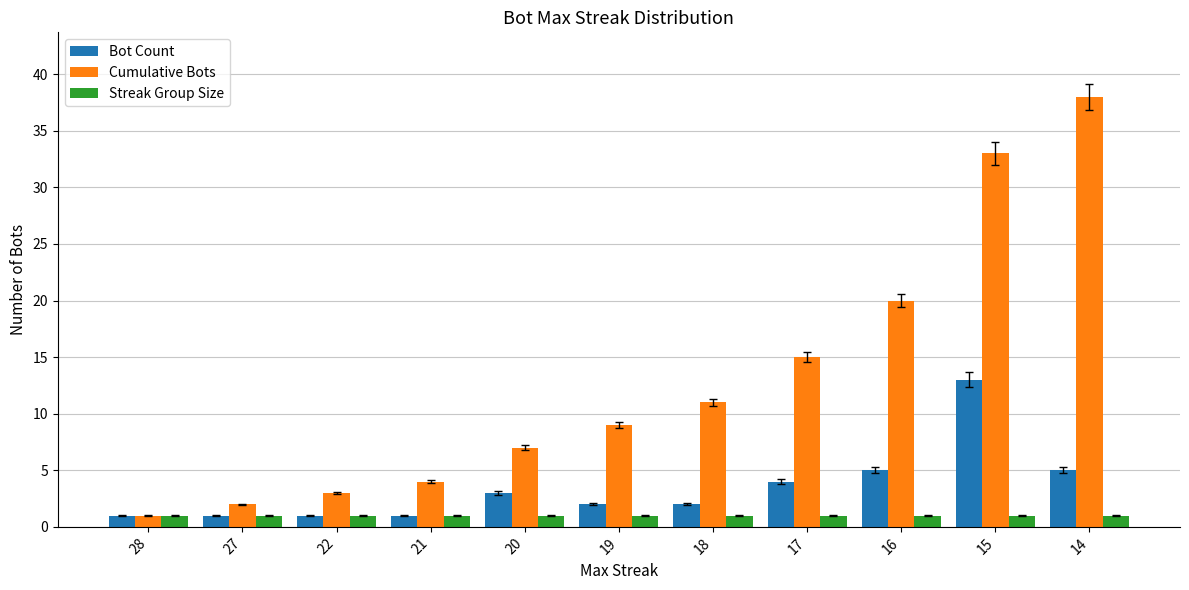

At which category is the sum across all series the highest?

15